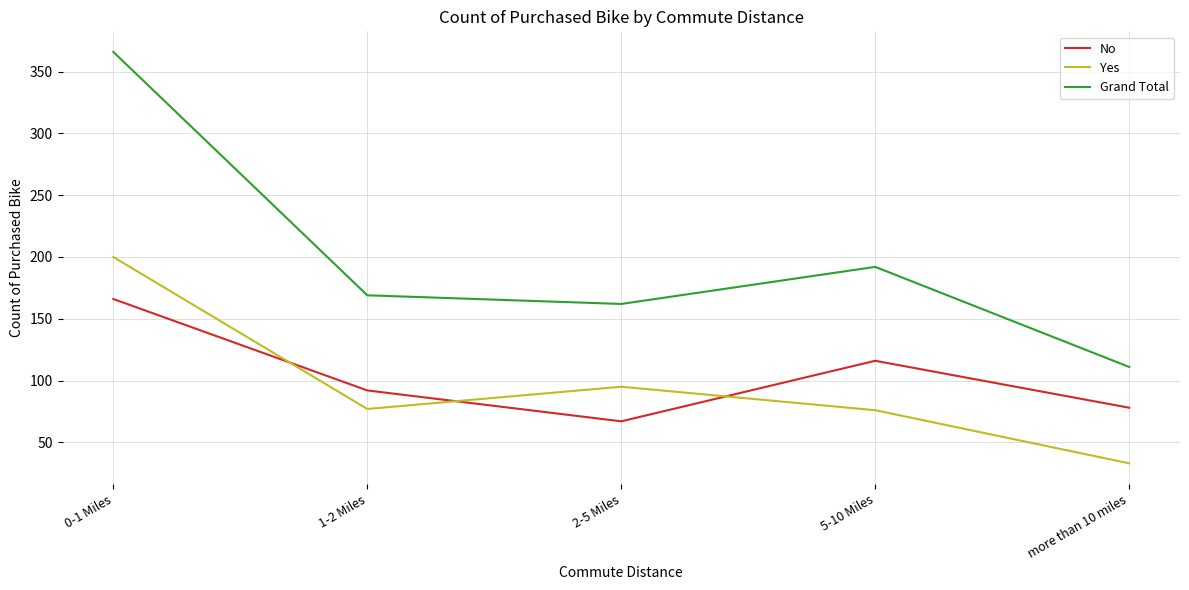

How many categories are shown in the chart?

5